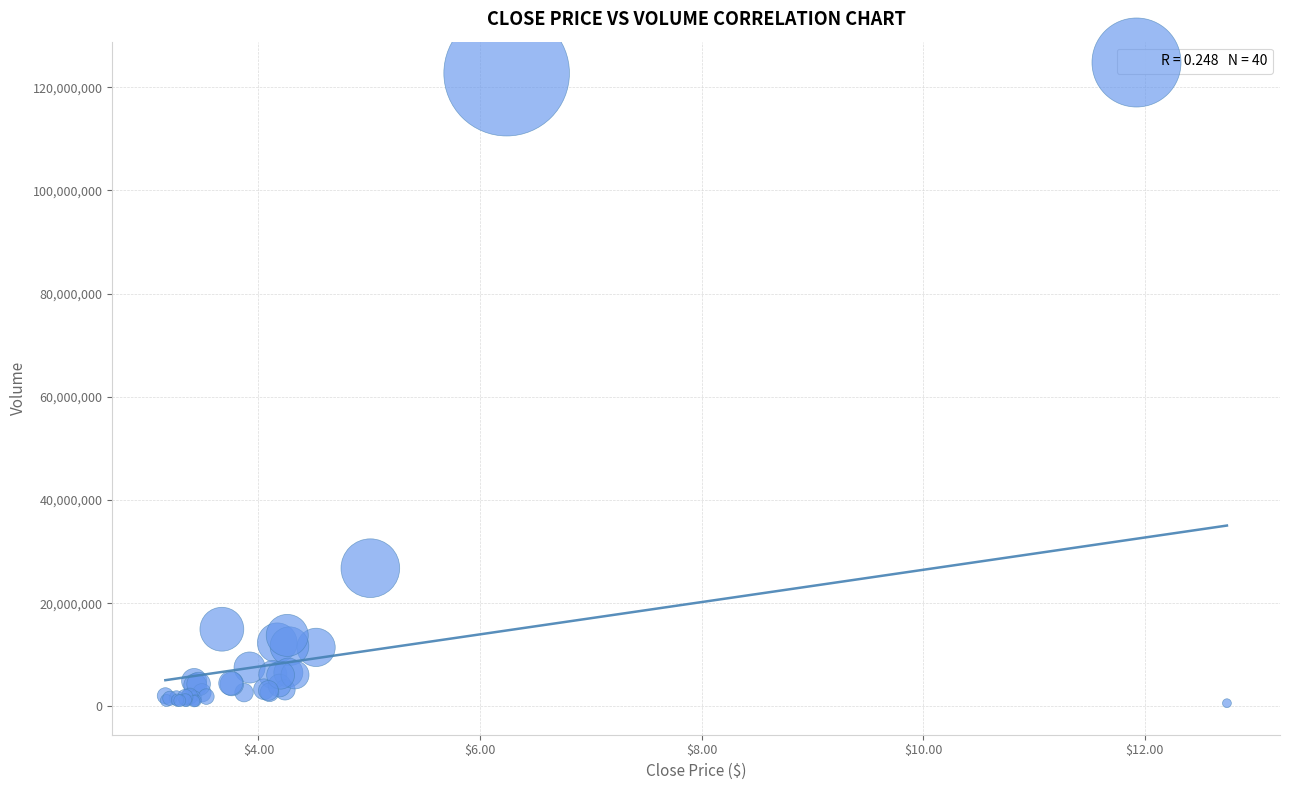

What Y value in the scatter plot is closest to 61660400?

26781100